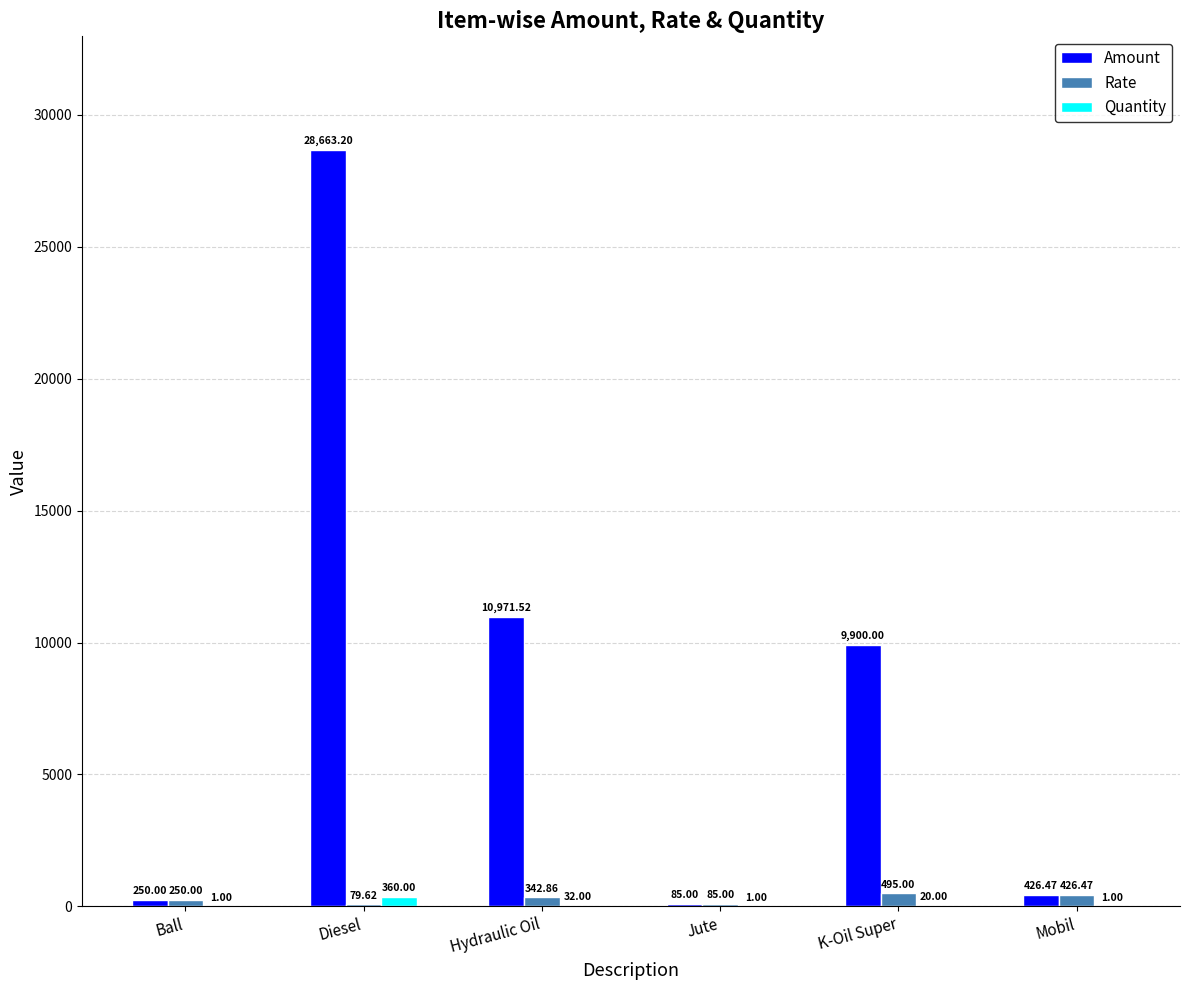

Reading left to right, extract all data points from this chart.

Amount: Ball=250.0	Diesel=28663.2	Hydraulic Oil=10971.5	Jute=85.0	K-Oil Super=9900.0	Mobil=426.5
Rate: Ball=250.0	Diesel=79.6	Hydraulic Oil=342.9	Jute=85.0	K-Oil Super=495.0	Mobil=426.5
Quantity: Ball=1.0	Diesel=360.0	Hydraulic Oil=32.0	Jute=1.0	K-Oil Super=20.0	Mobil=1.0